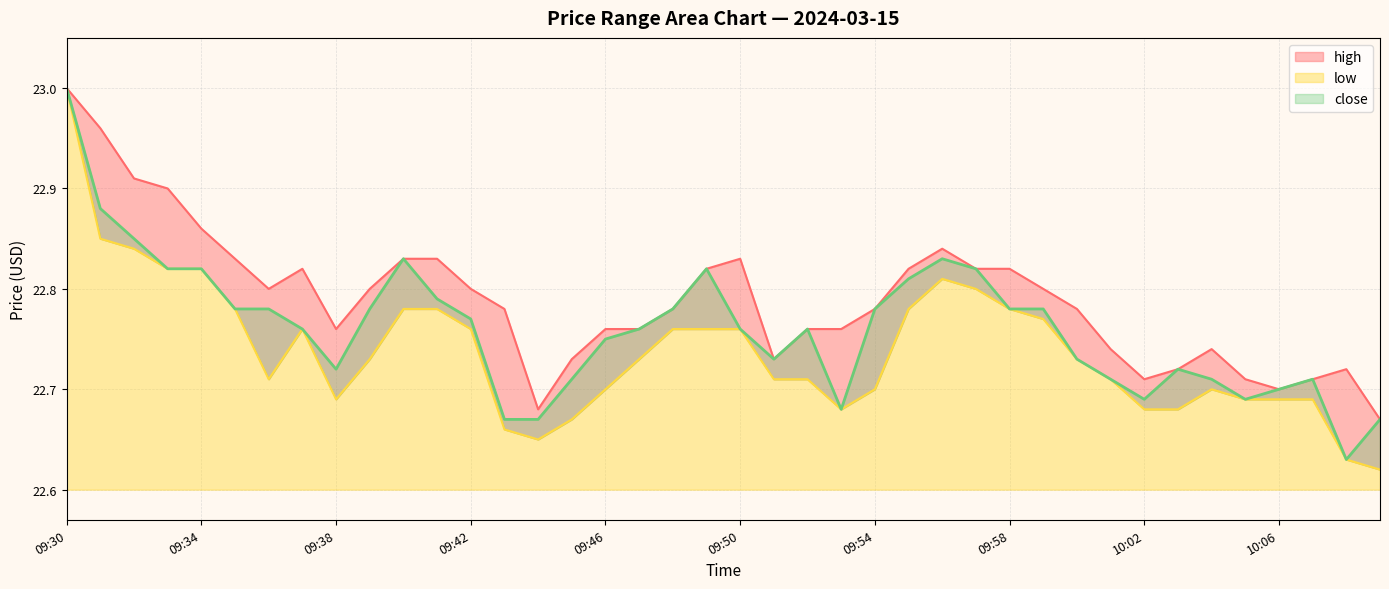

Rank the series by their maximum value, from lowest to highest.

high, low, close